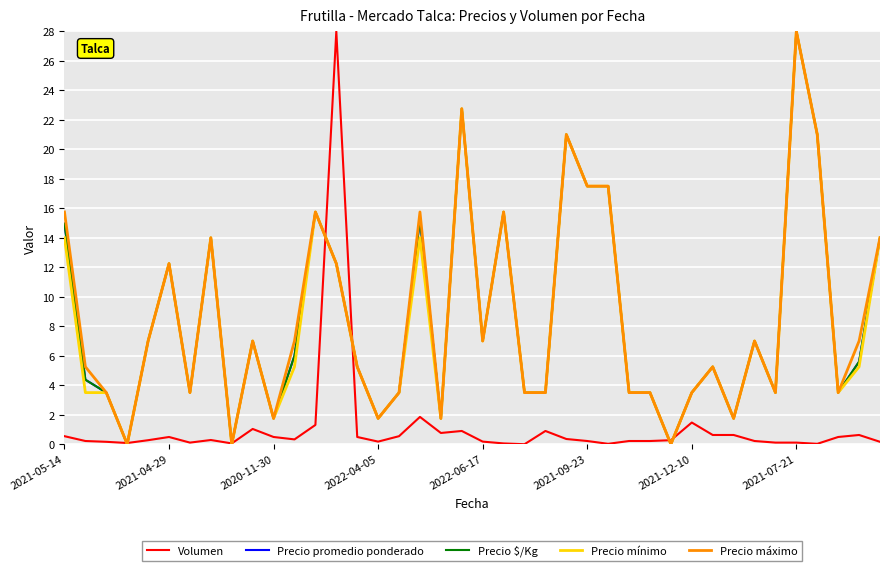

What is the maximum value for Volumen?

28.0